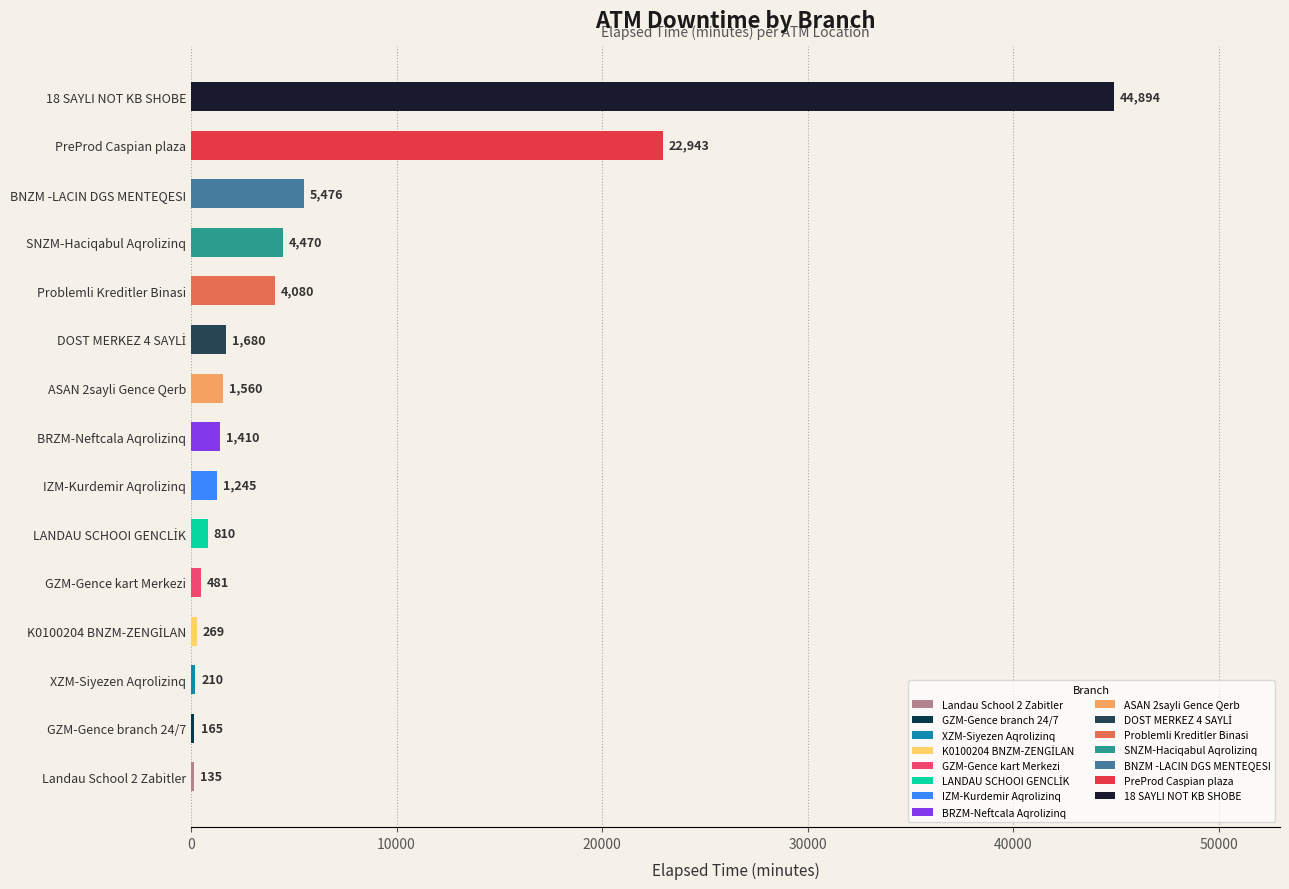

What is the sum of all values?

89828